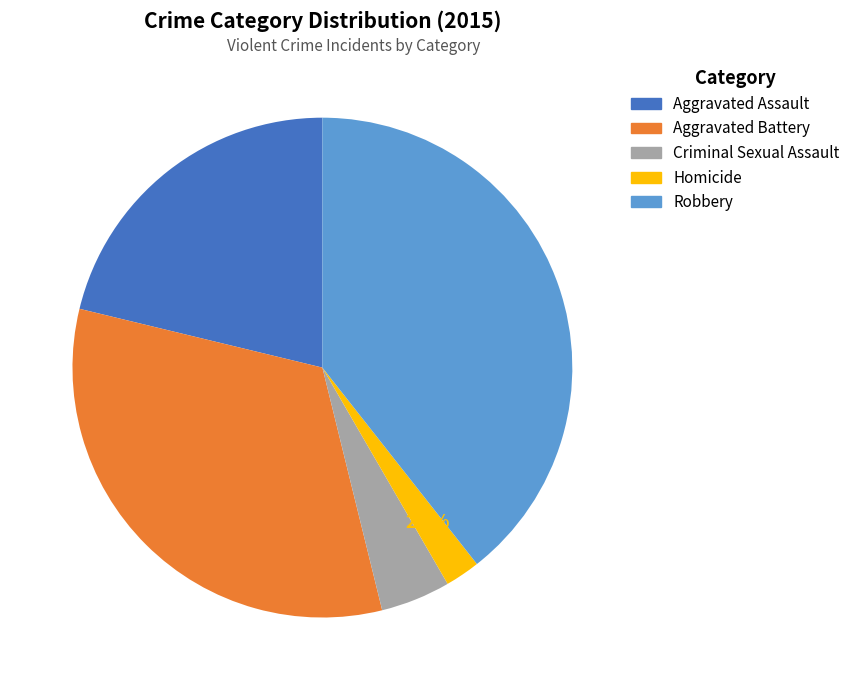

How many segments does this pie chart have?

5